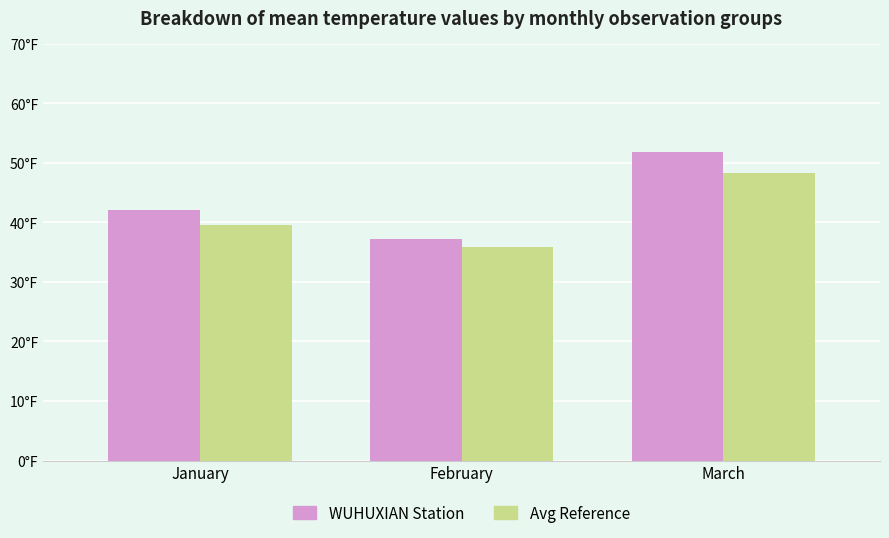

Reading left to right, transcribe all the data shown in this chart.

WUHUXIAN Station: 42.0	37.2	51.8
Avg Reference: 39.5	35.8	48.2